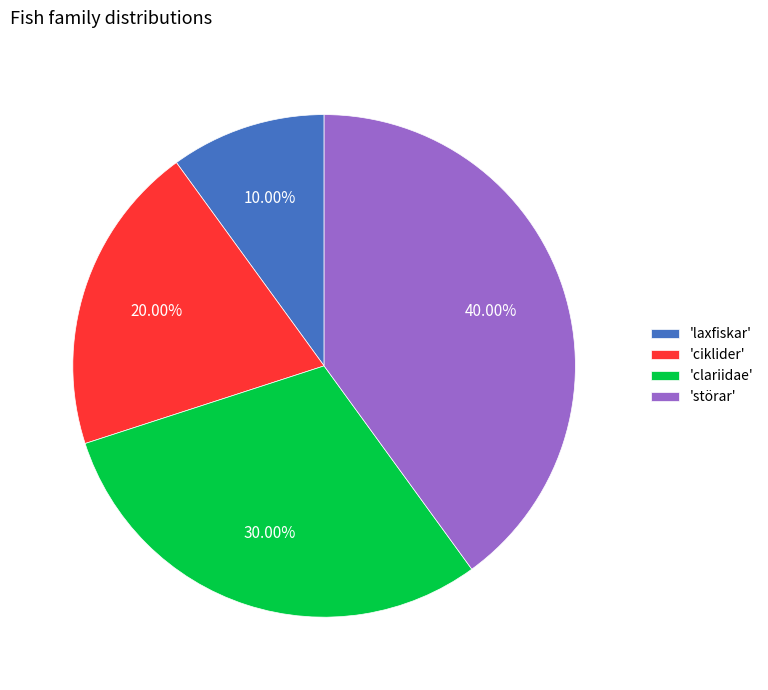

Rank the categories by value from highest to lowest.

'störar', 'clariidae', 'ciklider', 'laxfiskar'